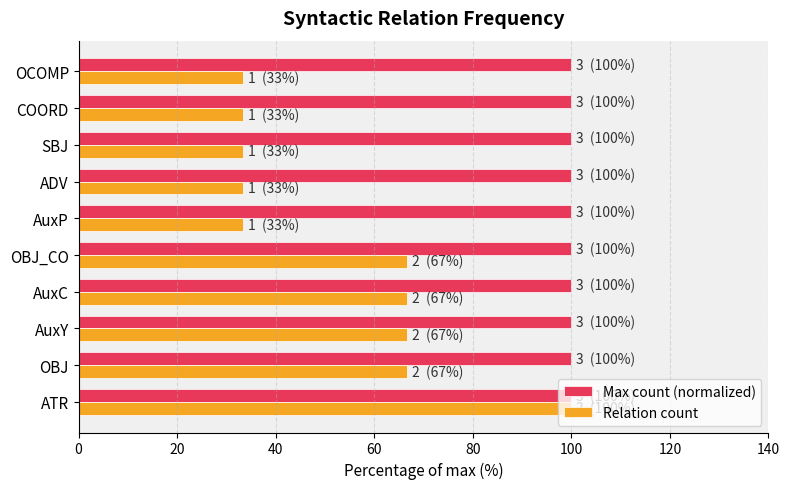

At how many categories does at least one series exceed 82?

10